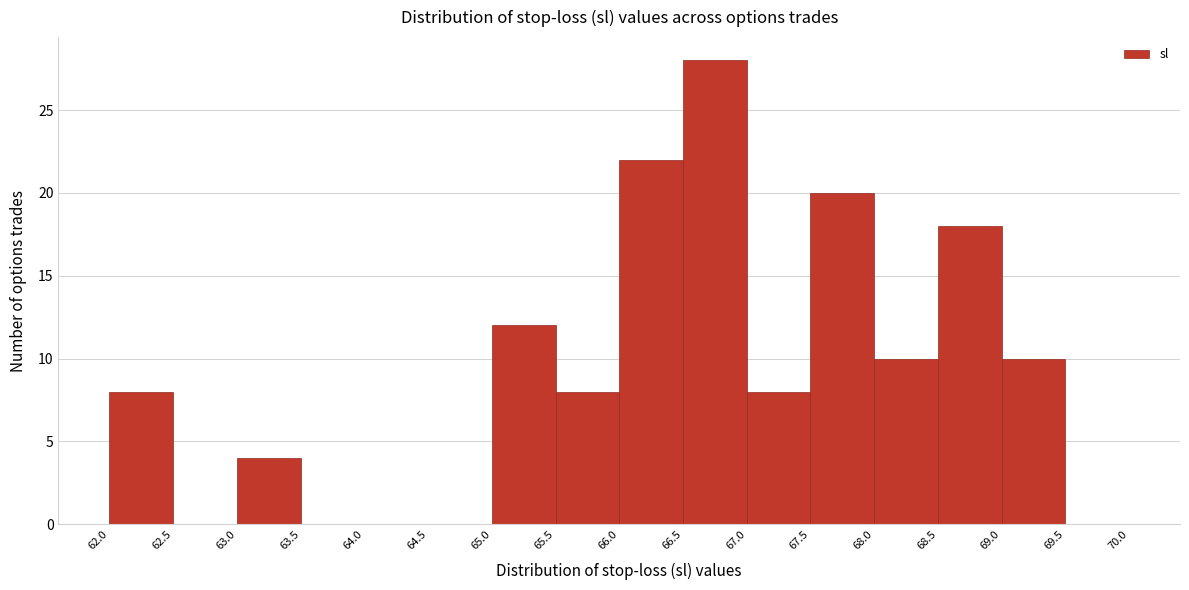

Which range on the x-axis has the tallest bar?

66.5 to 67.0